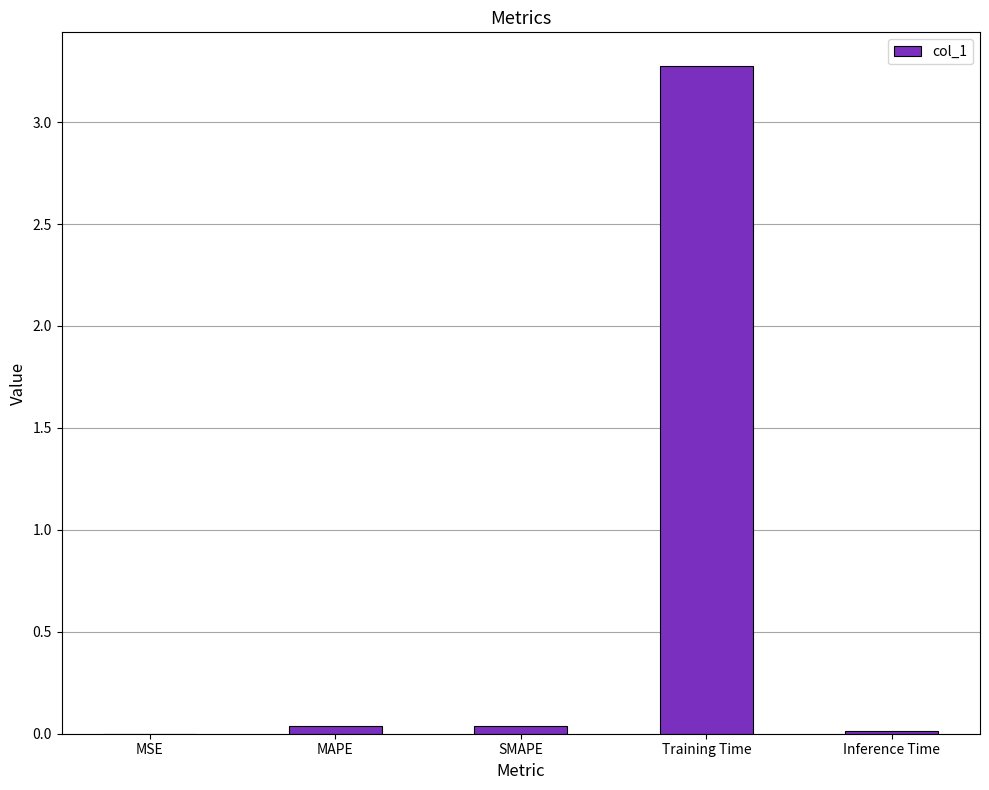

What is the change in value from Training Time to Inference Time?

-3.3